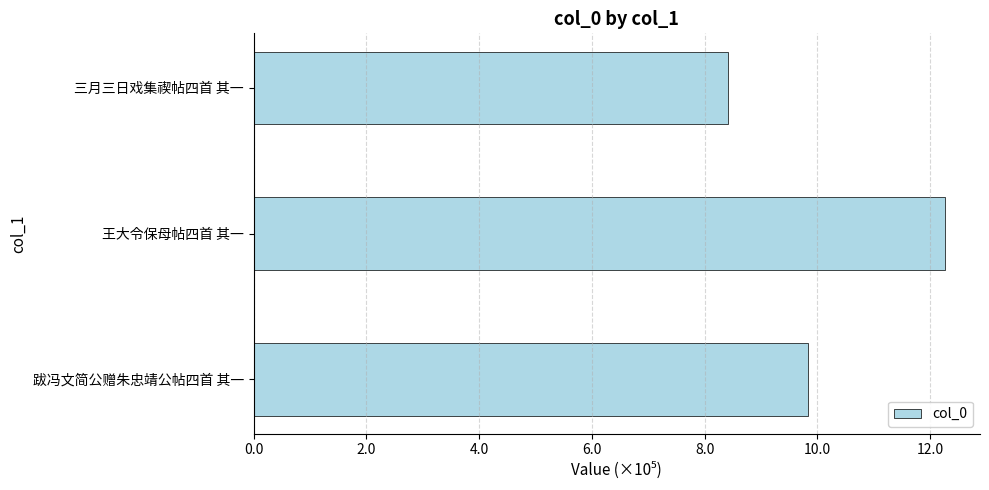

Which label corresponds to the smallest value in the chart?

三月三日戏集禊帖四首 其一